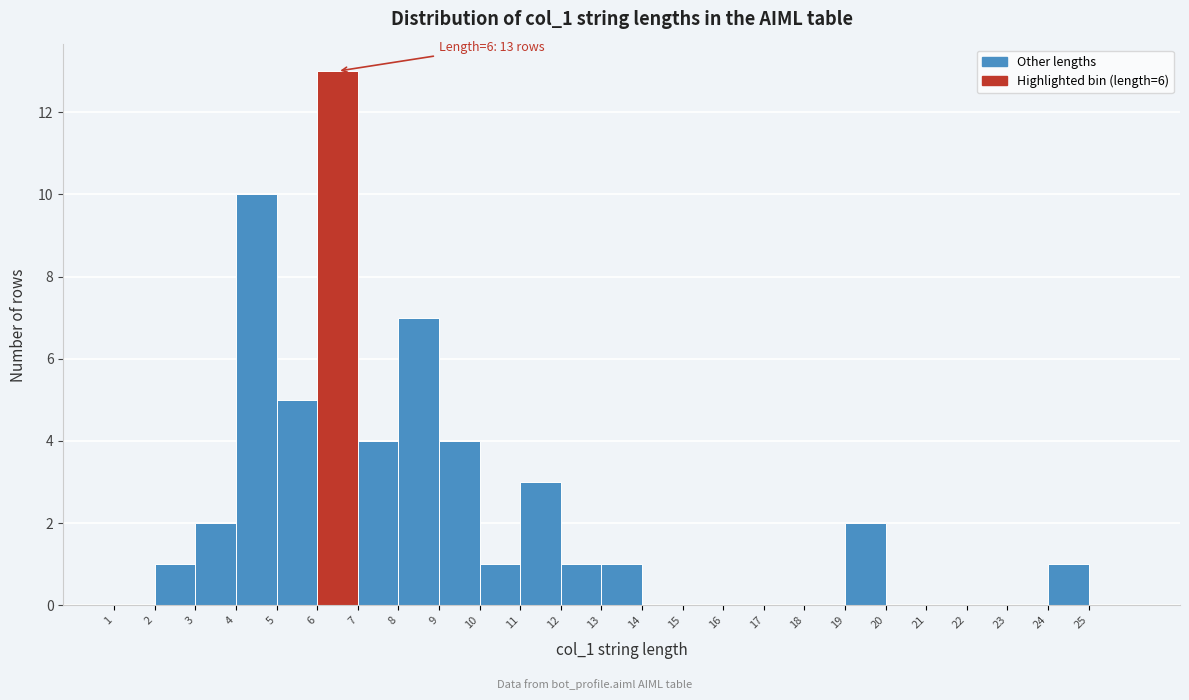

Which range on the x-axis has the tallest bar?

6 to 7